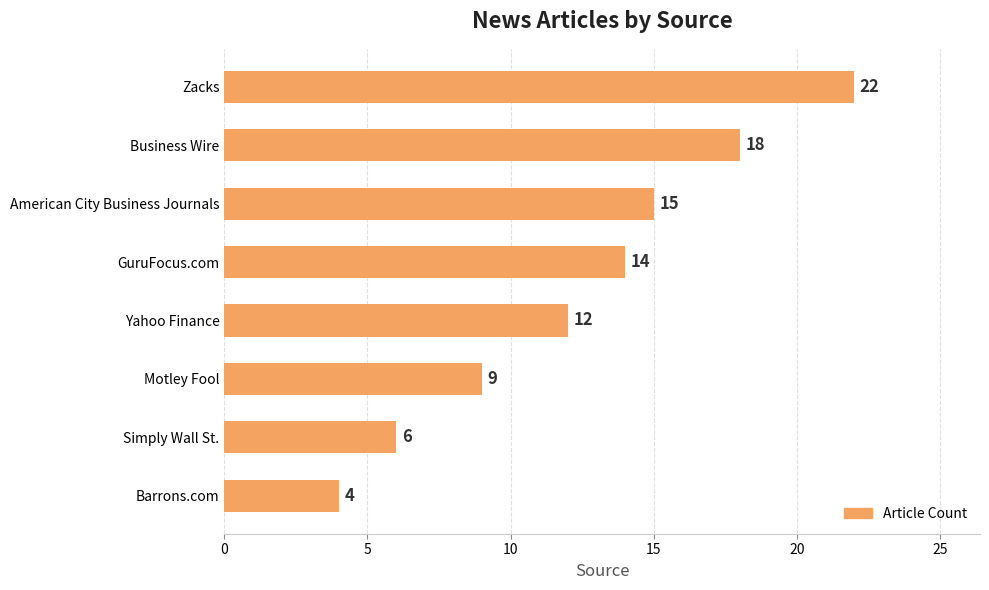

What is the label of the 6th bar from the bottom?

American City Business Journals